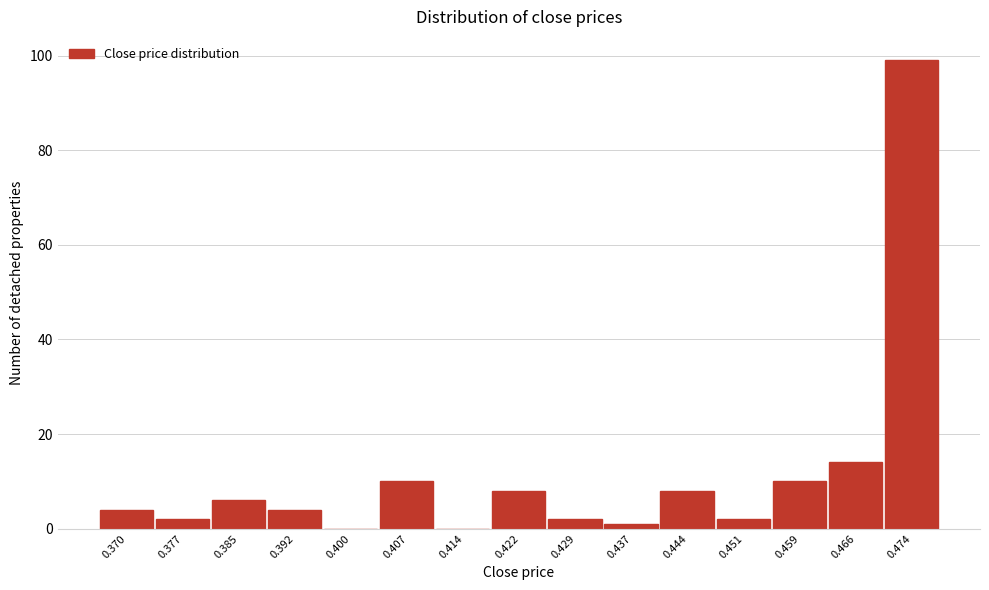

Reading left to right, what are all the values shown in this chart?

0.370=4	0.377=2	0.385=6	0.392=4	0.400=0	0.407=10	0.414=0	0.422=8	0.429=2	0.437=1	0.444=8	0.451=2	0.459=10	0.466=14	0.474=99